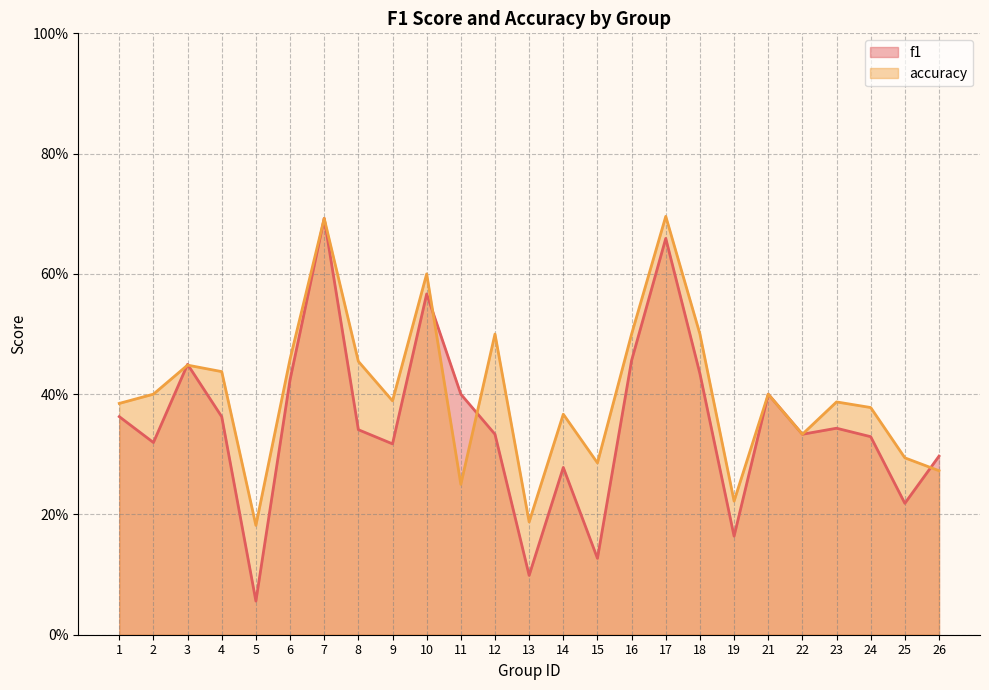

Is the value of f1 at 7 greater than the value of accuracy at 19?

Yes